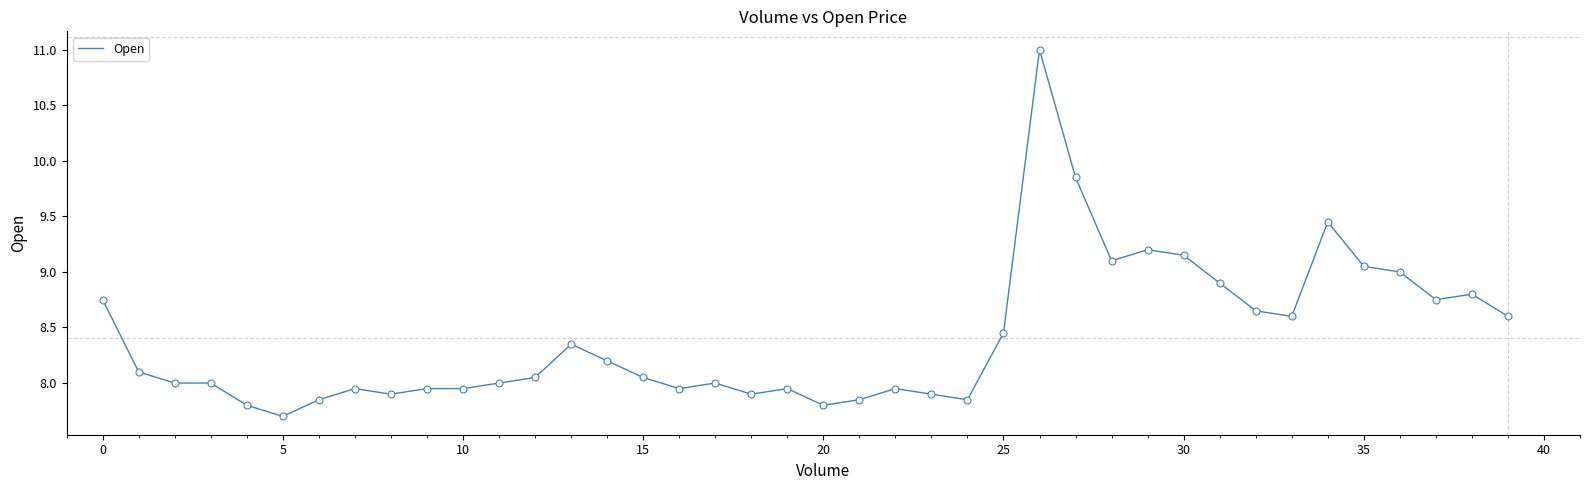

What is the greatest value displayed?

11.0